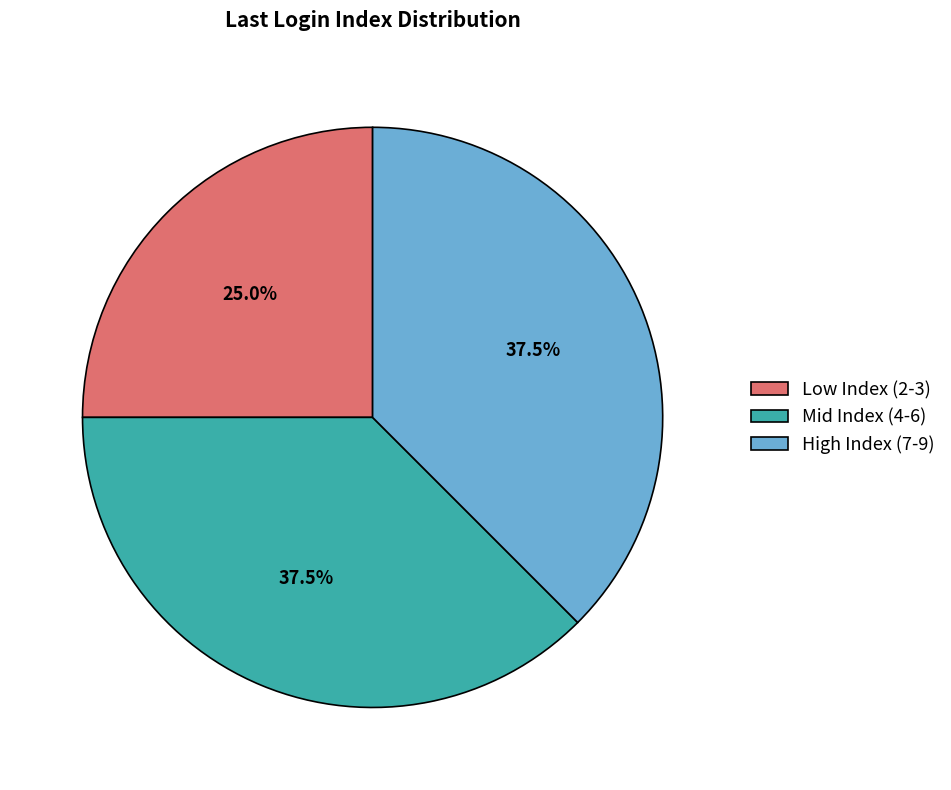

Combined, do High Index (7-9) and Mid Index (4-6) account for over 50%?

Yes